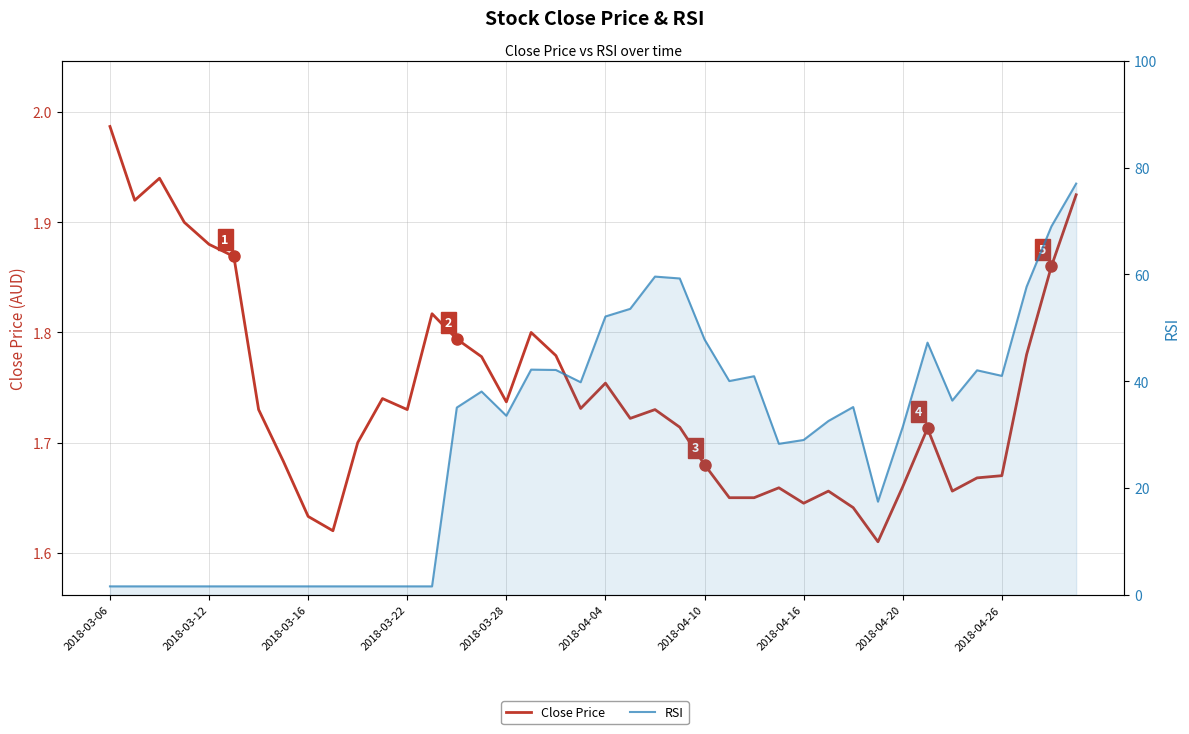

How many lines are shown in the chart?

2